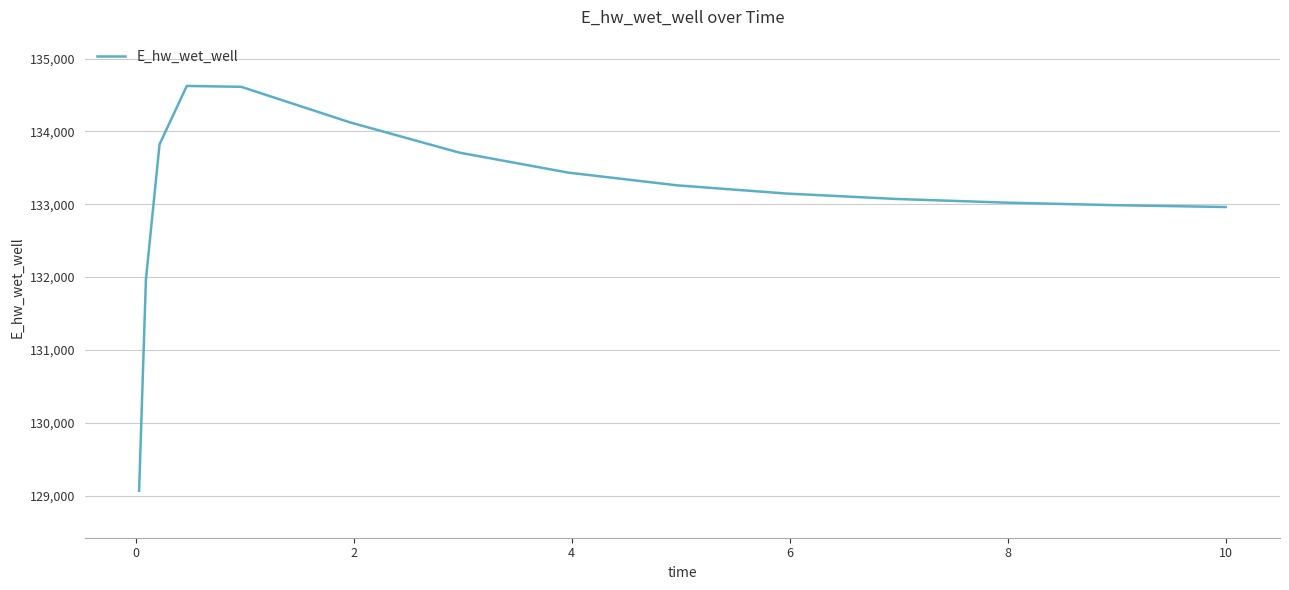

What is the maximum value shown in the chart?

134623.8